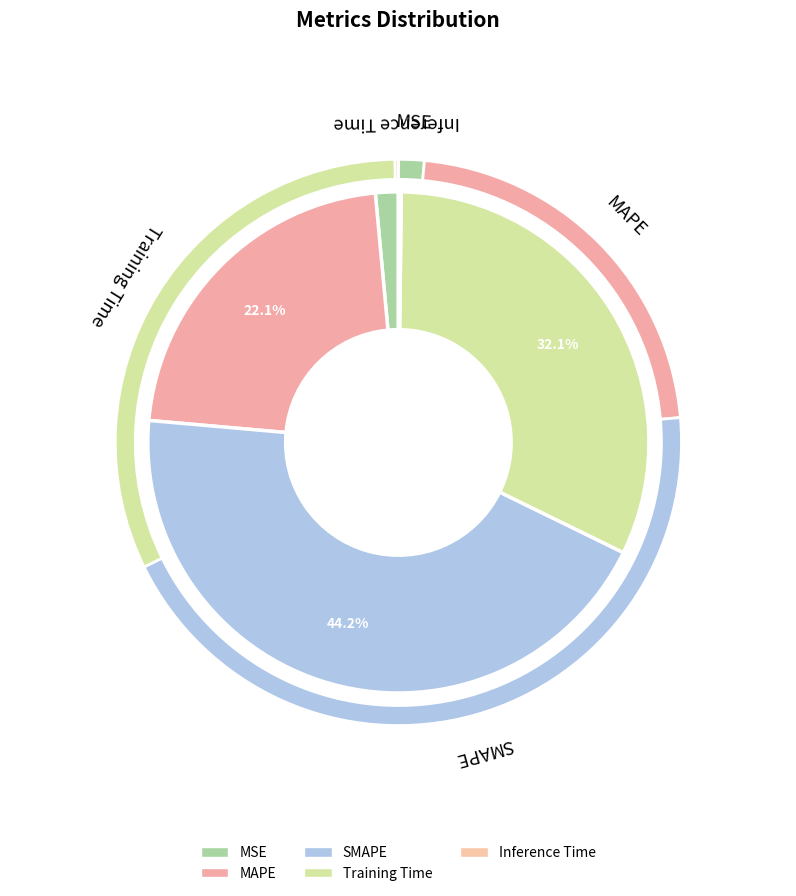

To the nearest percent, what is the difference between the Inference Time and MSE slice percentages?

1%